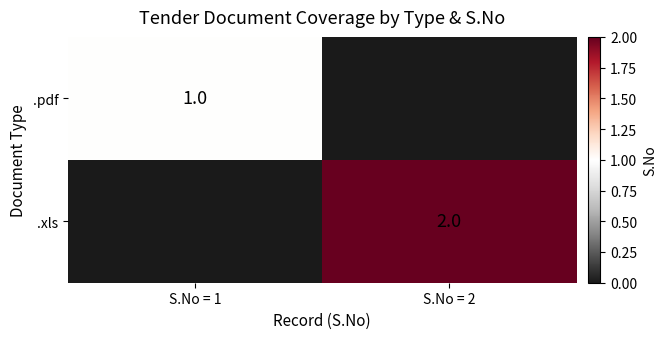

The .xls series shows 2 at S.No = 2. True or false?

True